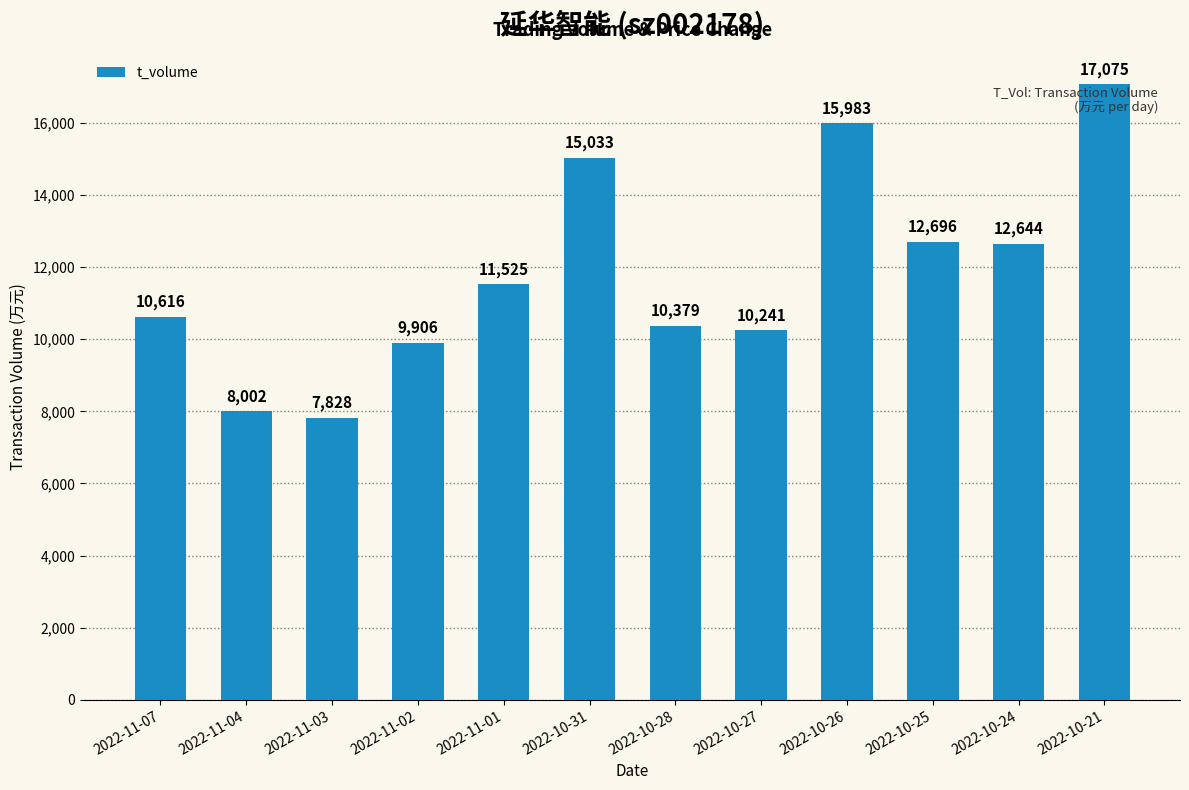

List the labels in order of value, smallest first.

2022-11-03, 2022-11-04, 2022-11-02, 2022-10-27, 2022-10-28, 2022-11-07, 2022-11-01, 2022-10-24, 2022-10-25, 2022-10-31, 2022-10-26, 2022-10-21